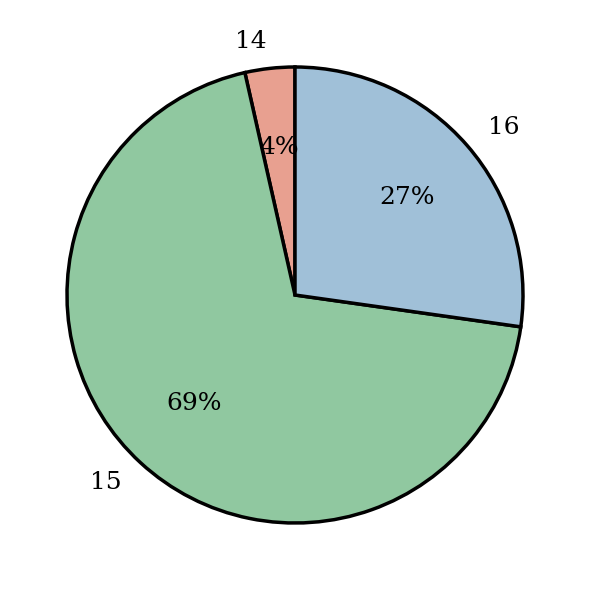

What is the largest slice in the pie chart?

15